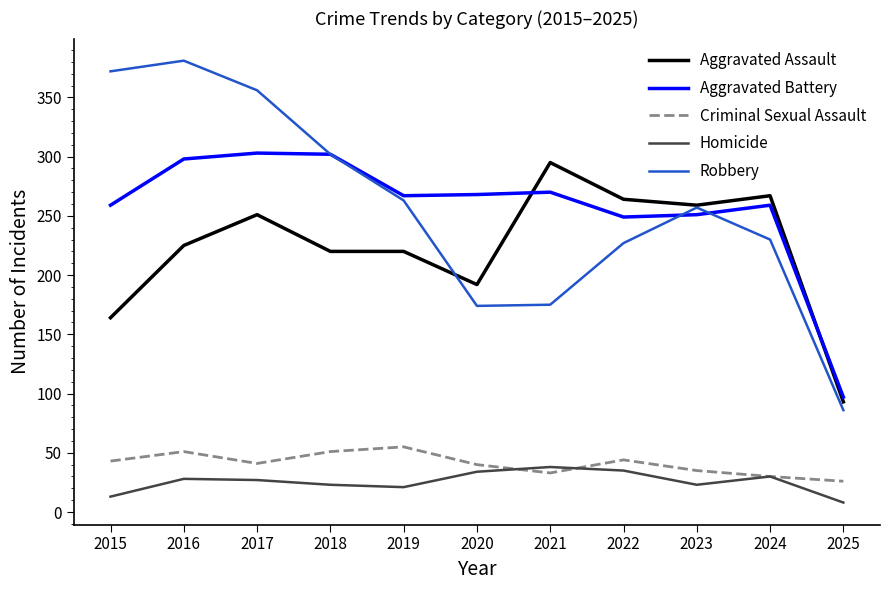

Which series changed the most between 2021 and 2025?

Aggravated Assault